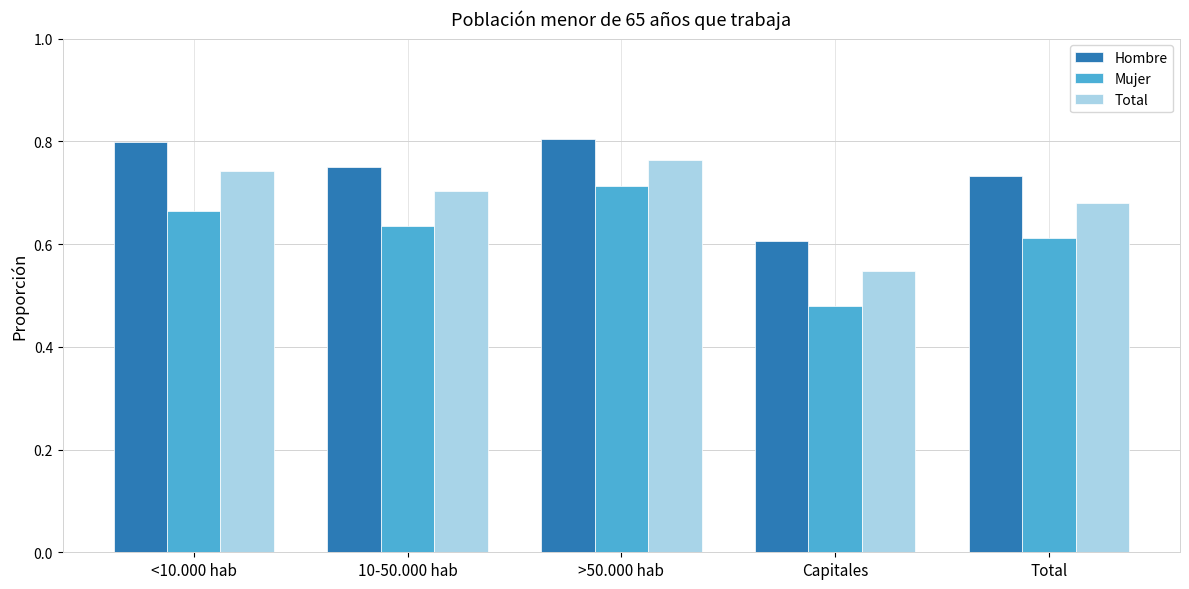

What is the difference between the highest and lowest values at <10.000 hab?

0.1